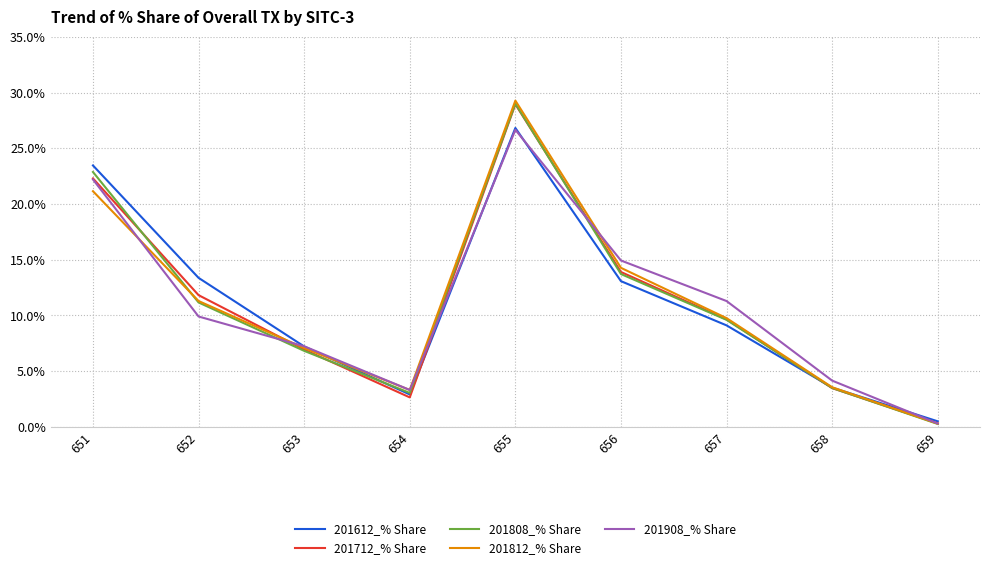

True or false: 201808_% Share has more than 2 interior local peaks.

False